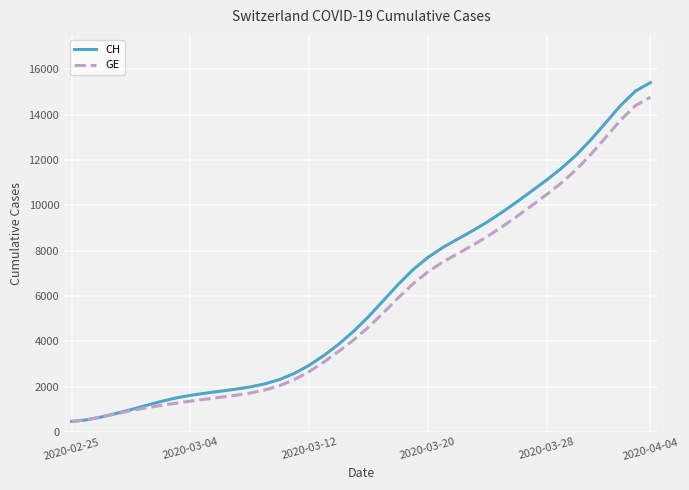

What is the minimum value shown in the chart?

471